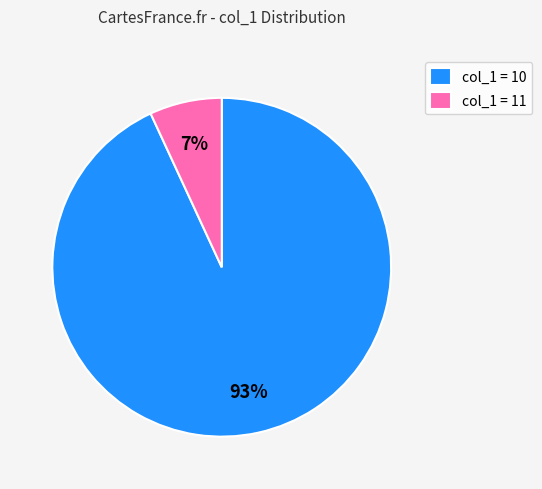

Is it true that col_1 = 10 is 93% of the pie?

True